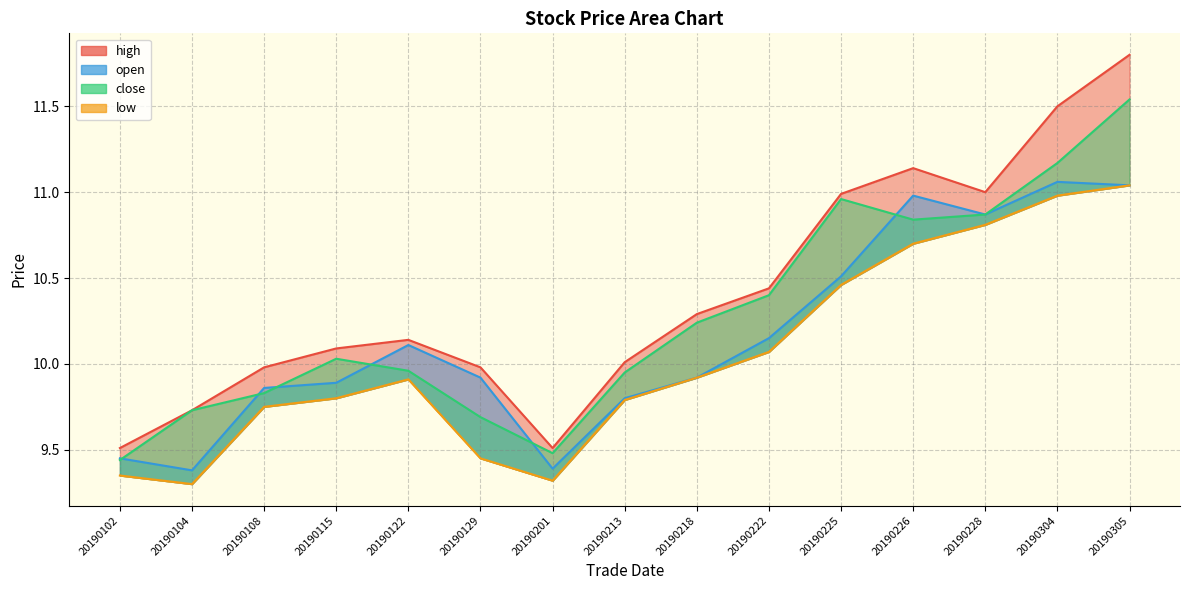

Reading right to left, transcribe all the data shown in this chart.

high: 20190305=11.8	20190304=11.5	20190228=11.0	20190226=11.1	20190225=11.0	20190222=10.4	20190218=10.3	20190213=10.0	20190201=9.5	20190129=10.0	20190122=10.1	20190115=10.1	20190108=10.0	20190104=9.7	20190102=9.5
open: 20190305=11.0	20190304=11.1	20190228=10.9	20190226=11.0	20190225=10.5	20190222=10.2	20190218=9.9	20190213=9.8	20190201=9.4	20190129=9.9	20190122=10.1	20190115=9.9	20190108=9.9	20190104=9.4	20190102=9.4
close: 20190305=11.5	20190304=11.2	20190228=10.9	20190226=10.8	20190225=11.0	20190222=10.4	20190218=10.2	20190213=9.9	20190201=9.5	20190129=9.7	20190122=10.0	20190115=10.0	20190108=9.8	20190104=9.7	20190102=9.4
low: 20190305=11.0	20190304=11.0	20190228=10.8	20190226=10.7	20190225=10.5	20190222=10.1	20190218=9.9	20190213=9.8	20190201=9.3	20190129=9.4	20190122=9.9	20190115=9.8	20190108=9.8	20190104=9.3	20190102=9.3